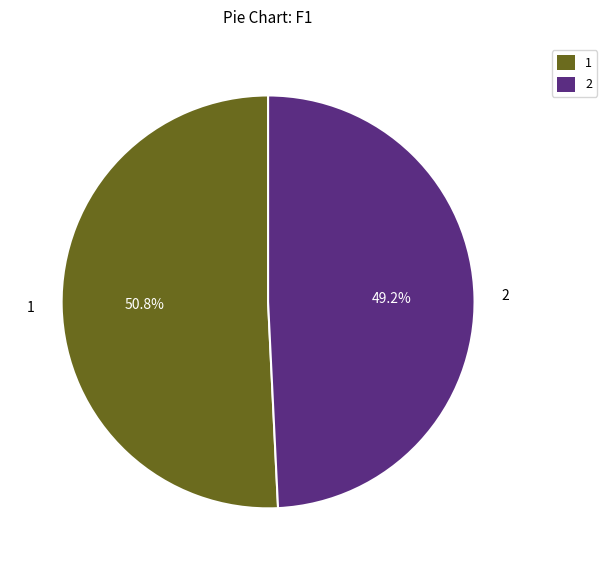

Is the sum of 2 and 1 greater than half?

Yes